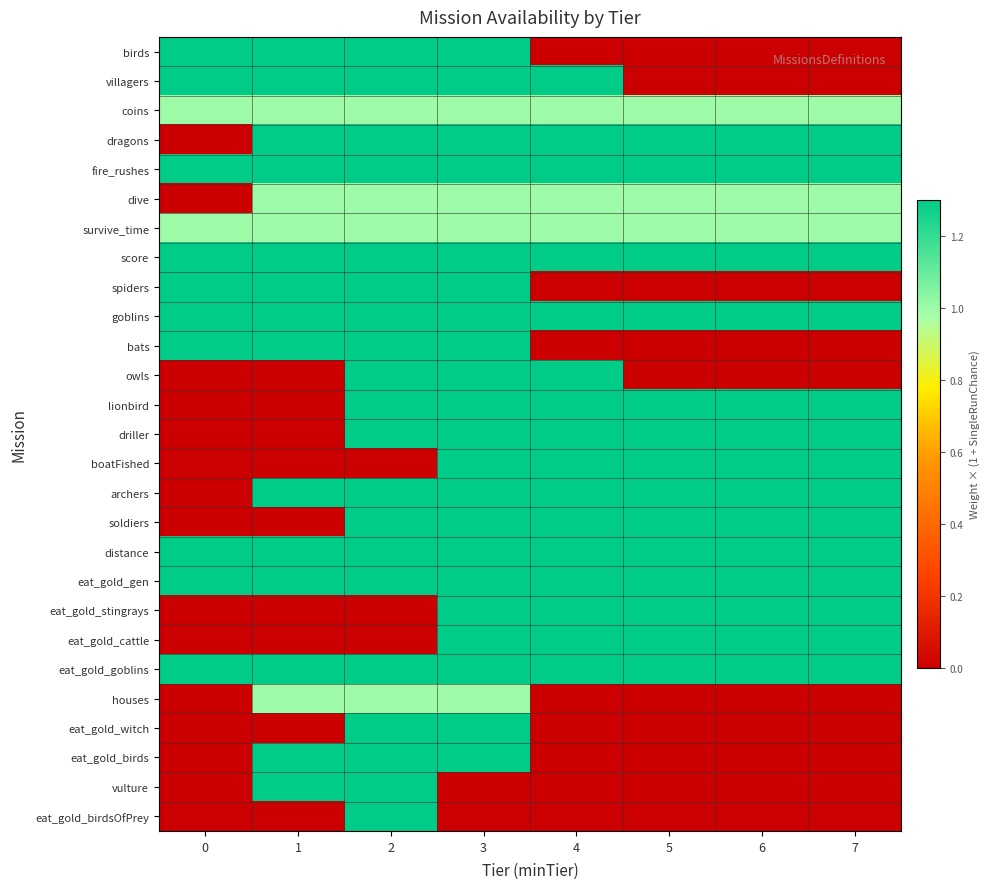

At which category is the sum across all series the highest?

3